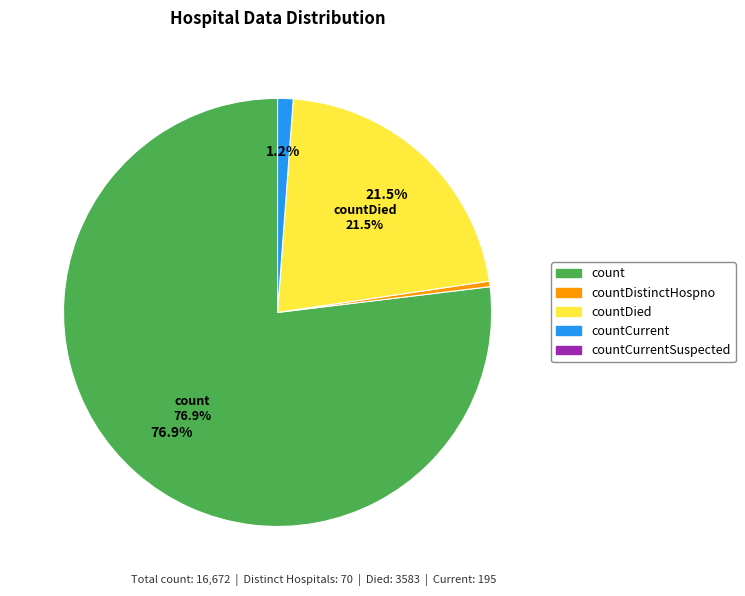

Rank the categories by value from highest to lowest.

count, countDied, countCurrent, countDistinctHospno, countCurrentSuspected